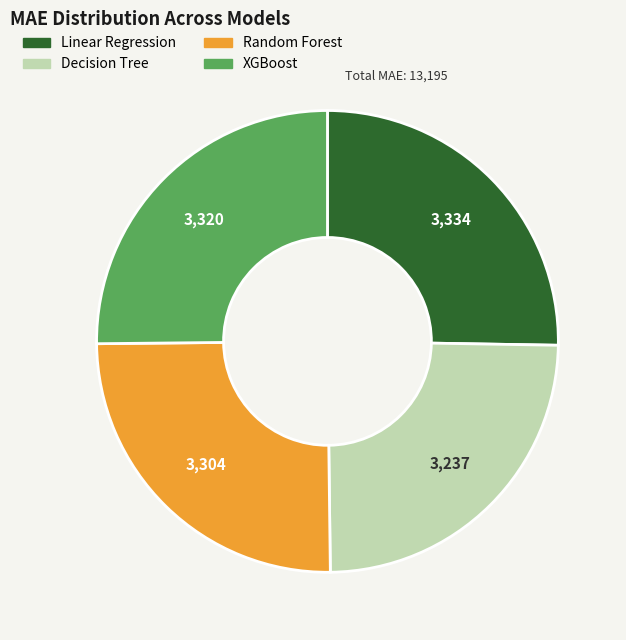

Combined, do XGBoost and Linear Regression account for over 50%?

Yes